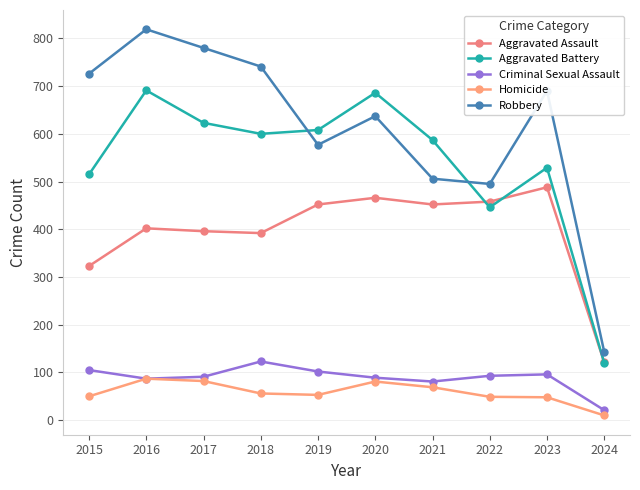

Is it true that Aggravated Assault equals 856 at 2023?

False